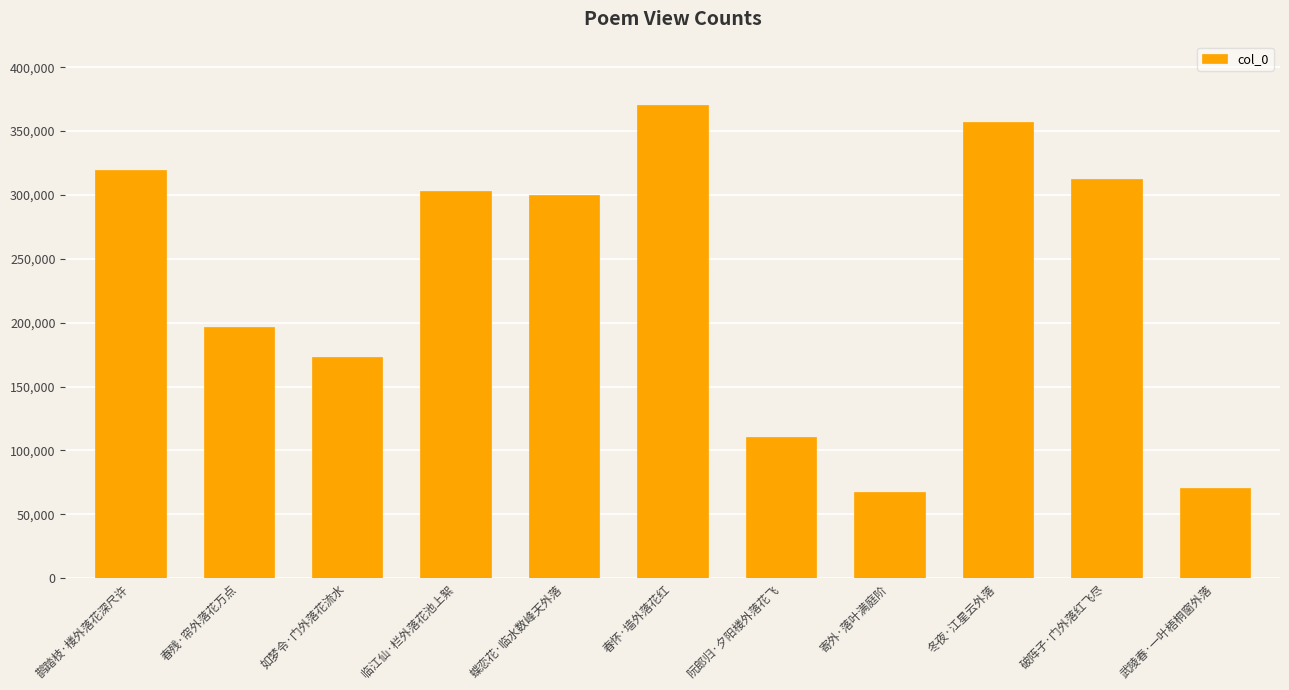

What is the difference between the second highest and second lowest values?

286599